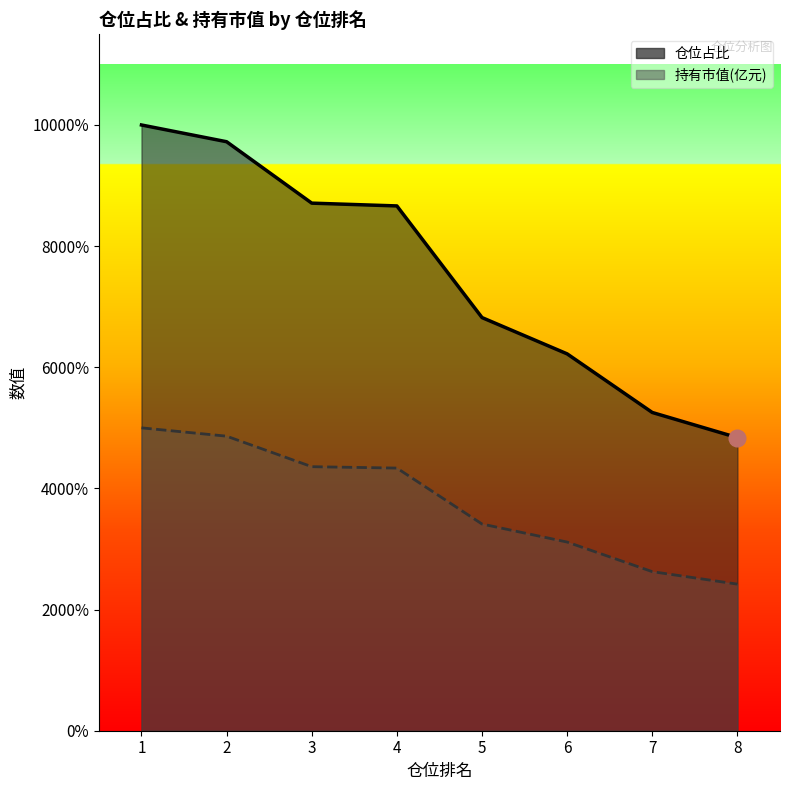

At how many categories does at least one series exceed 2?

2